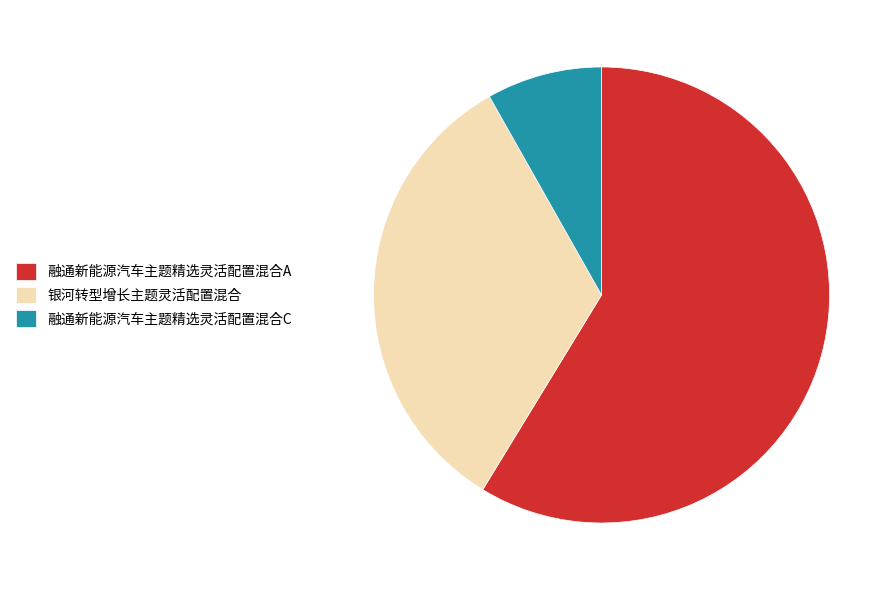

Combined, do 融通新能源汽车主题精选灵活配置混合C and 银河转型增长主题灵活配置混合 account for over 50%?

No